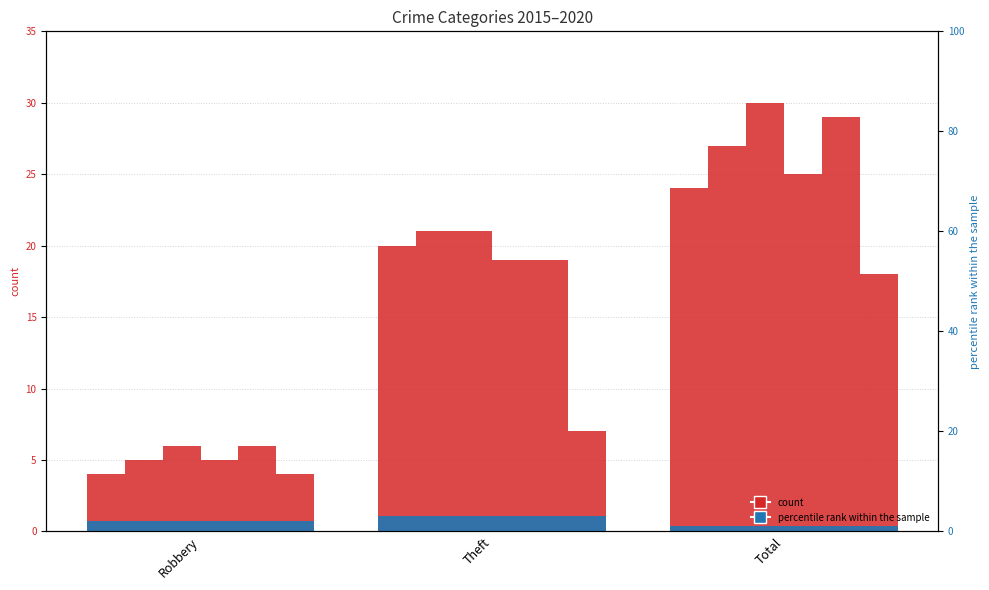

Which has a higher value, Robbery or Theft?

Theft